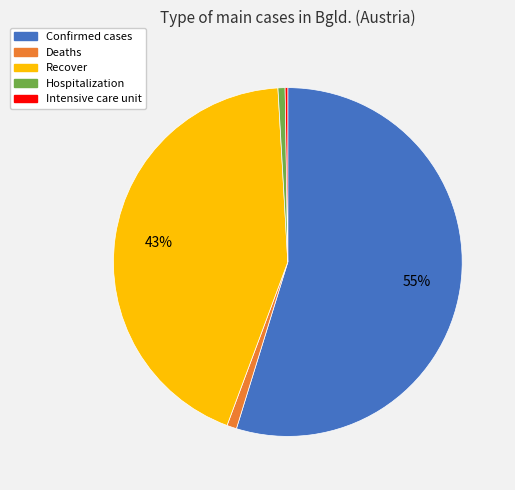

Approximately how many times larger is the value at Recover compared to Confirmed cases?

0.8